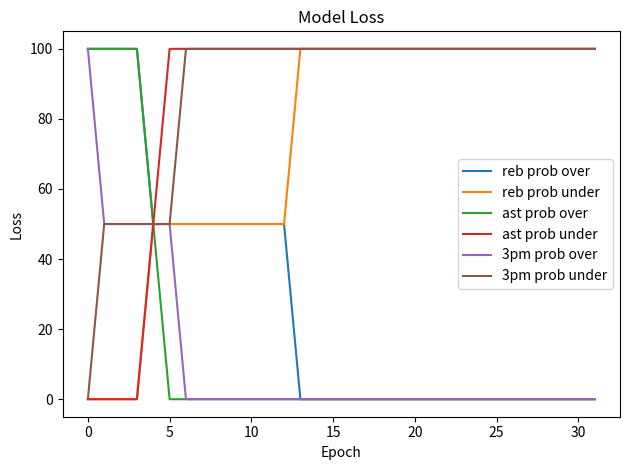

What is the greatest value displayed?

100